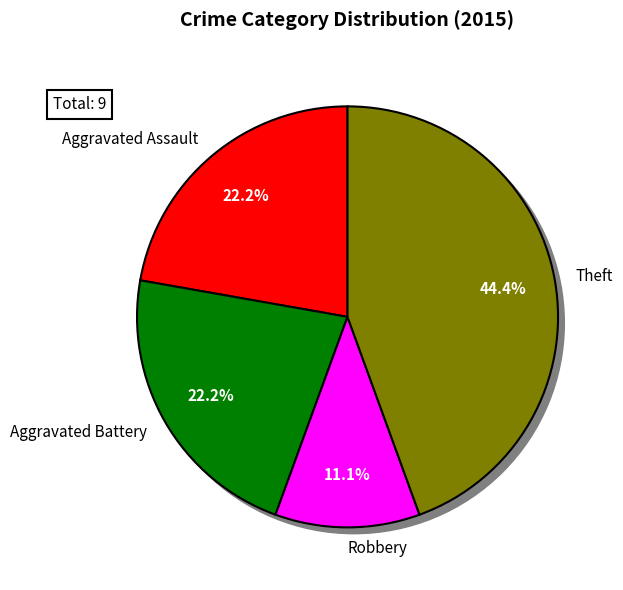

To the nearest percent, what is the combined percentage of Theft and Motor Vehicle Theft?

44%